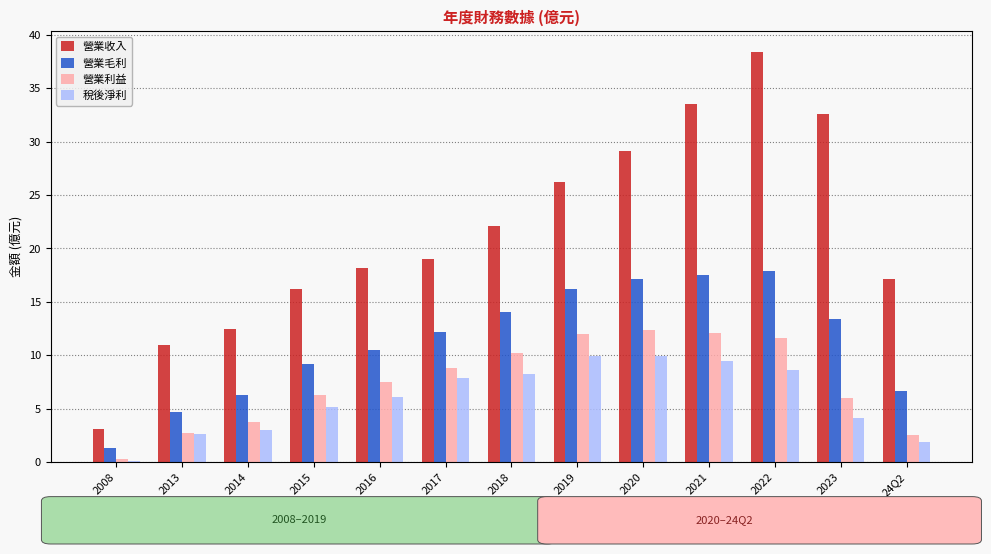

List the series in order of their peak value, highest first.

營業收入, 營業毛利, 營業利益, 稅後淨利